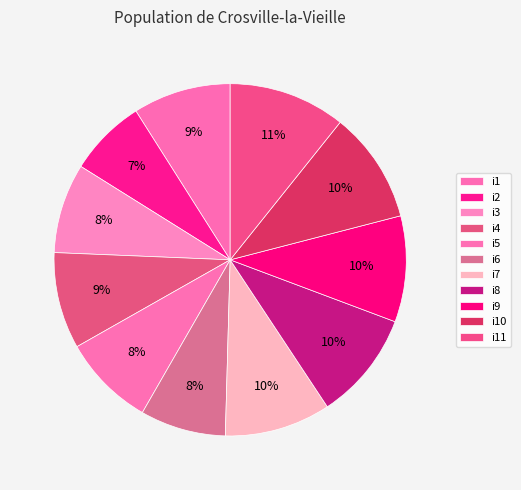

To the nearest percent, what is the average slice percentage?

9%